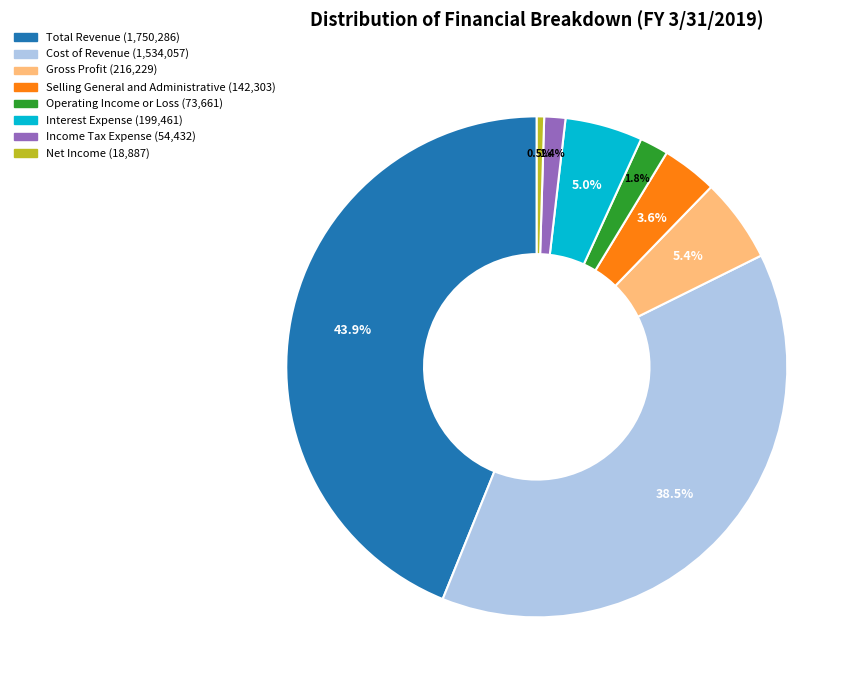

Is it true that Income Tax Expense is 1% of the pie?

True